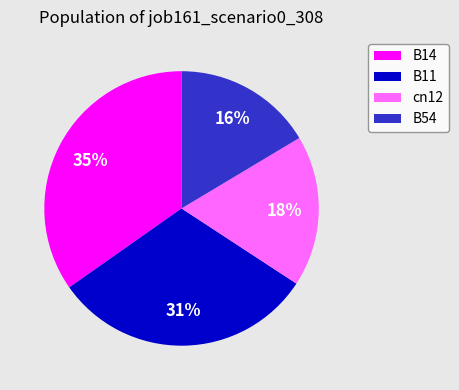

Is it true that cn12 is 18% of the pie?

True